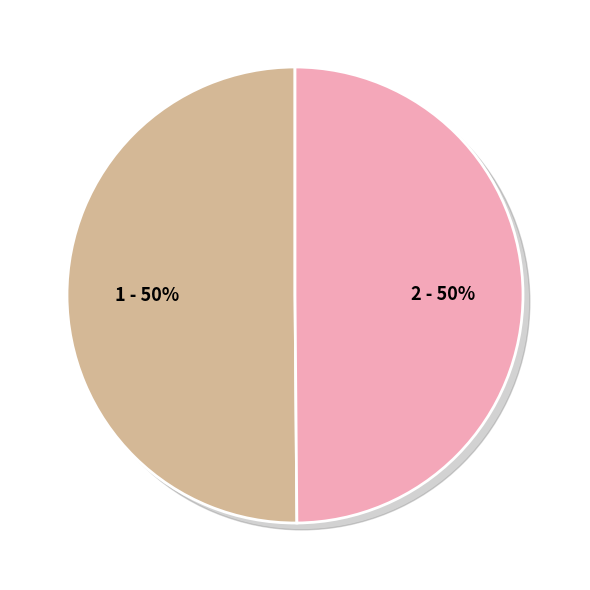

Does 北山诗·行尽风霄欠小楼 account for over 50% of the chart?

Yes